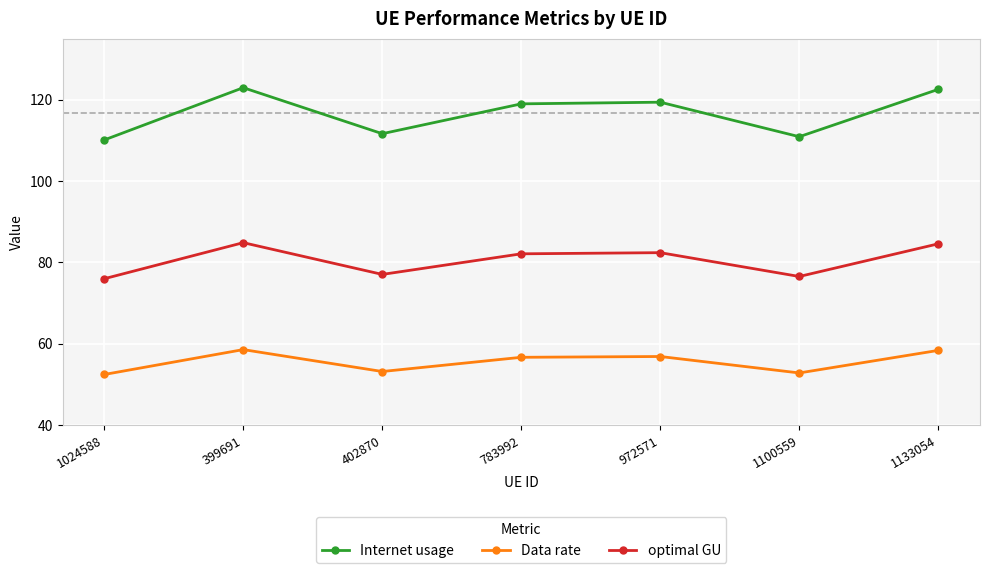

What is the greatest value displayed?

122.9